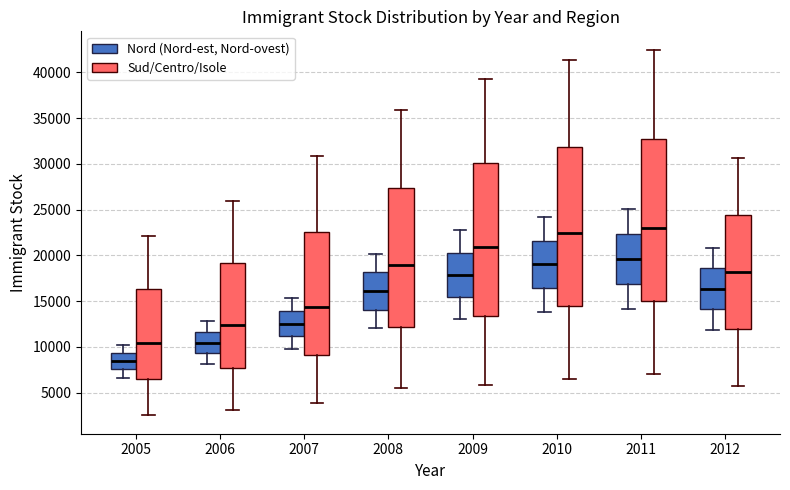

Reading left to right, transcribe this box plot: for each box, give where its median line is, the range the box spans, and where its two whiskers end, as read against the y-axis. The values are not printed on the chart, so give them approximately, as read against the axis.

2005 (Nord (Nord-est, Nord-ovest)): median 8500, box 7500 to 9500, whiskers 6500 to 10000
2005 (Sud/Centro/Isole): median 10500, box 6500 to 16500, whiskers 2500 to 22000
2006 (Nord (Nord-est, Nord-ovest)): median 10500, box 9500 to 11500, whiskers 8000 to 13000
2006 (Sud/Centro/Isole): median 12500, box 7500 to 19000, whiskers 3000 to 26000
2007 (Nord (Nord-est, Nord-ovest)): median 12500, box 11000 to 14000, whiskers 10000 to 15500
2007 (Sud/Centro/Isole): median 14500, box 9000 to 22500, whiskers 4000 to 31000
2008 (Nord (Nord-est, Nord-ovest)): median 16000, box 14000 to 18000, whiskers 12000 to 20000
2008 (Sud/Centro/Isole): median 19000, box 12000 to 27500, whiskers 5500 to 36000
2009 (Nord (Nord-est, Nord-ovest)): median 18000, box 15500 to 20500, whiskers 13000 to 22500
2009 (Sud/Centro/Isole): median 21000, box 13500 to 30000, whiskers 6000 to 39000
2010 (Nord (Nord-est, Nord-ovest)): median 19000, box 16500 to 21500, whiskers 14000 to 24000
2010 (Sud/Centro/Isole): median 22500, box 14500 to 32000, whiskers 6500 to 41500
2011 (Nord (Nord-est, Nord-ovest)): median 19500, box 17000 to 22500, whiskers 14000 to 25000
2011 (Sud/Centro/Isole): median 23000, box 15000 to 33000, whiskers 7000 to 42500
2012 (Nord (Nord-est, Nord-ovest)): median 16500, box 14000 to 18500, whiskers 12000 to 21000
2012 (Sud/Centro/Isole): median 18000, box 12000 to 24500, whiskers 5500 to 30500